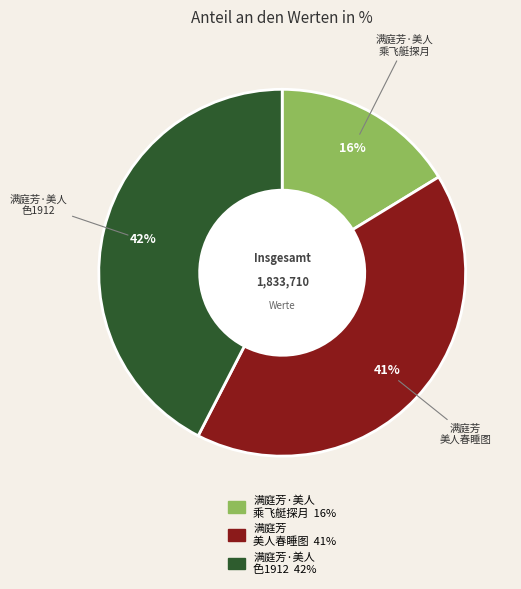

Does any single category account for the majority?

No